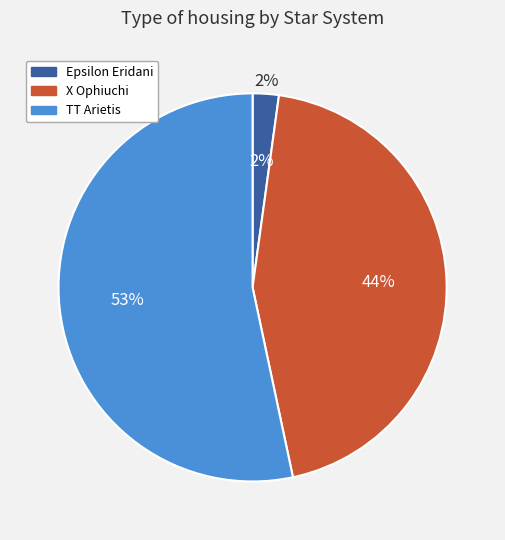

Combined, do TT Arietis and X Ophiuchi account for over 50%?

Yes